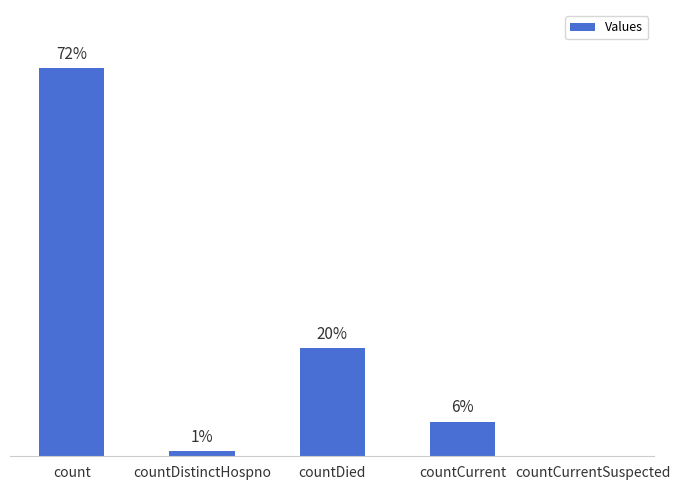

At which label does the data first exceed 536?

count